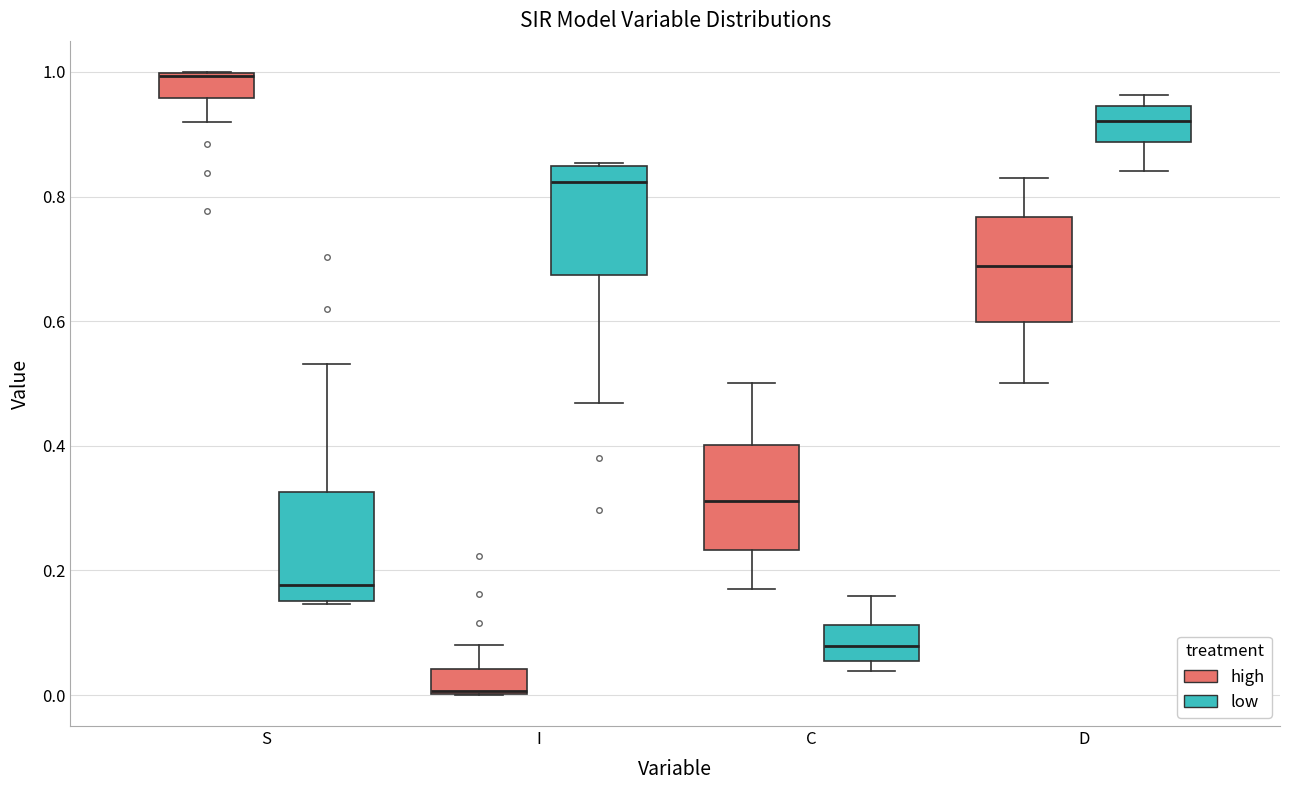

Which box's median line is the highest?

S (high)